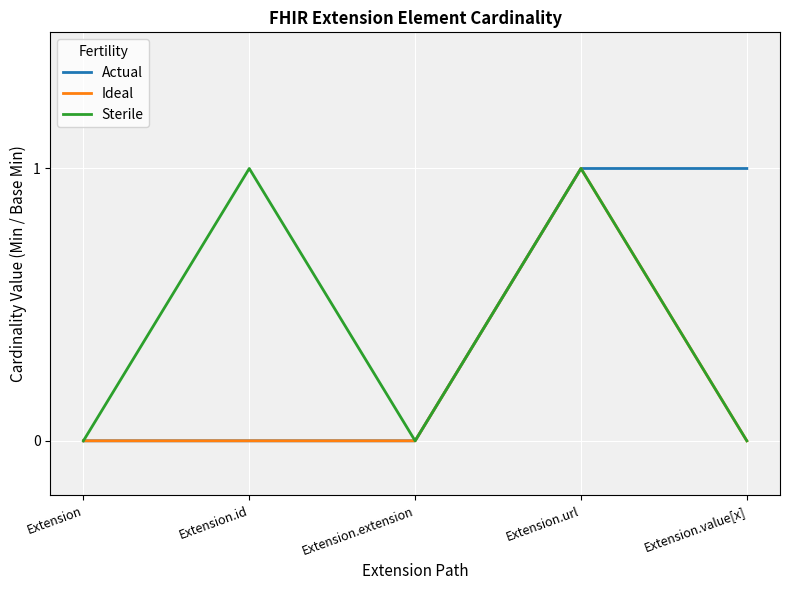

What position from the left is Extension.id?

2